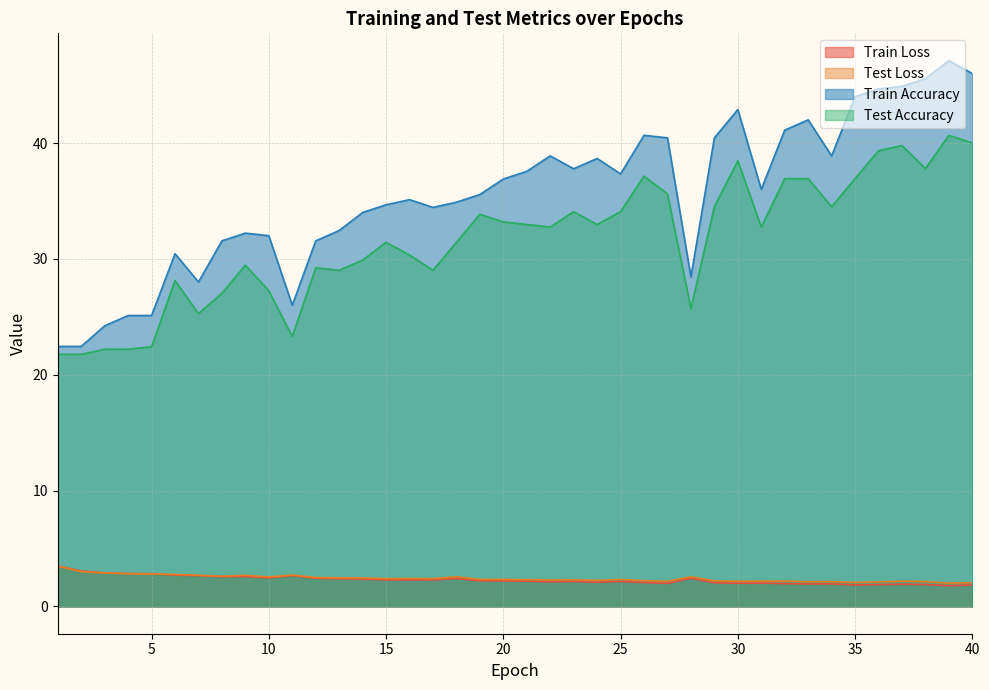

In test_accuracy, how many points are higher than both neighbors (excluding endpoints)?

10